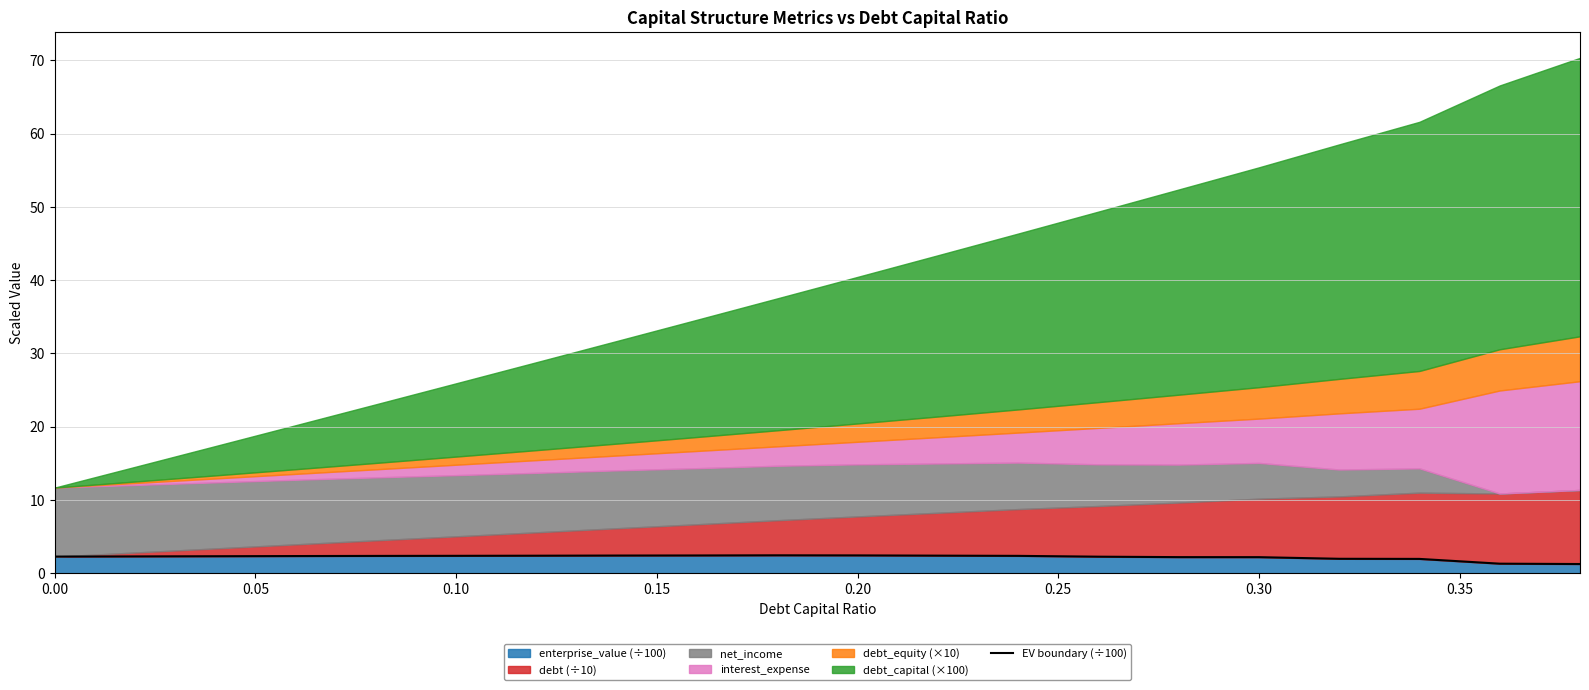

What is the highest value of the enterprise_value (÷100) series?

2.4